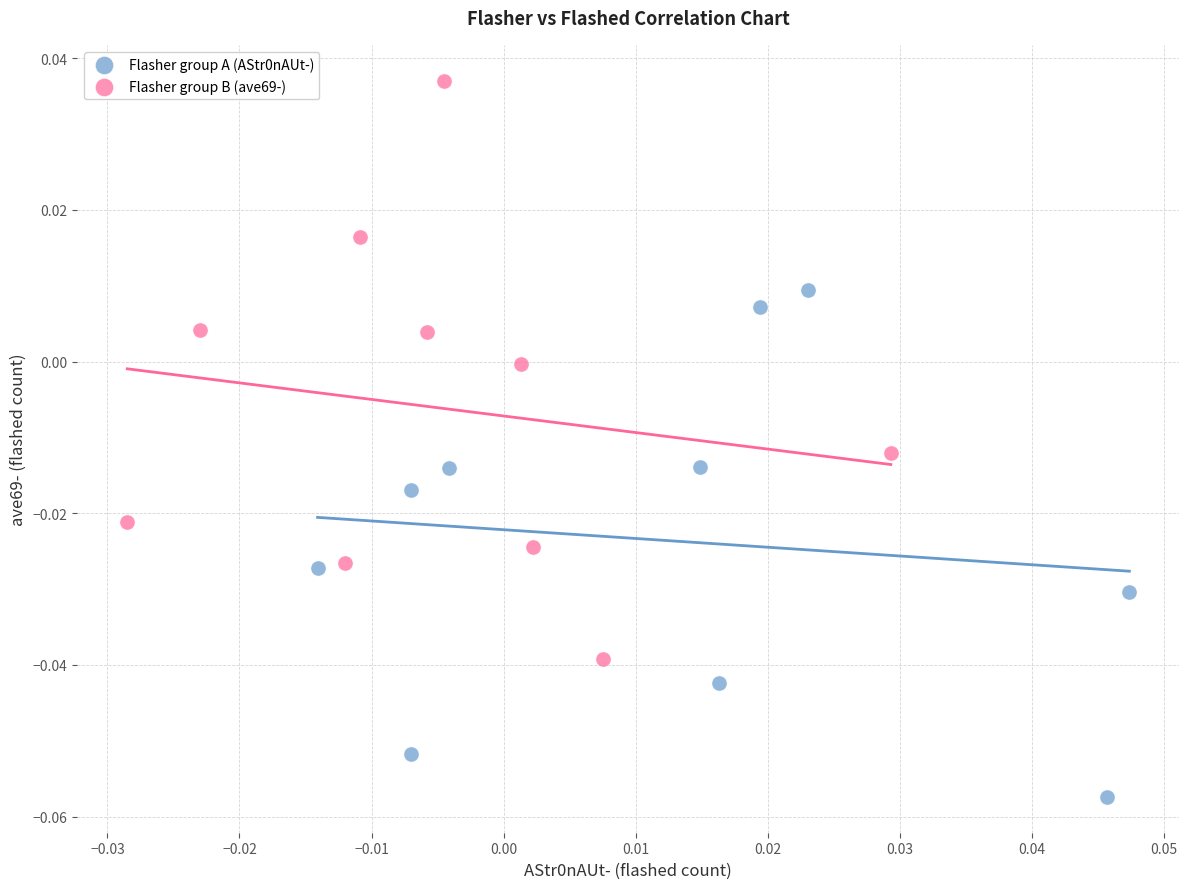

Which series has the largest Y range (max minus min)?

Flasher group B (ave69-)